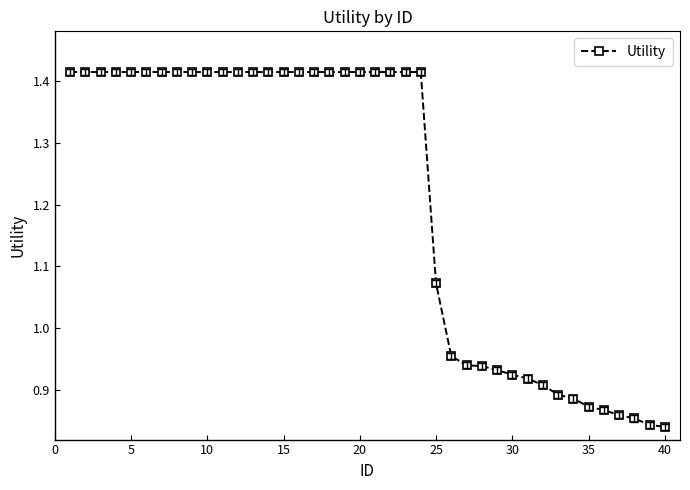

What is the sum of all values?

48.5